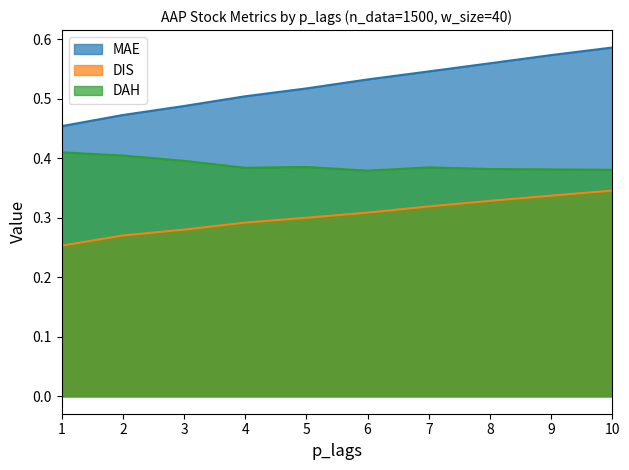

Which category has the highest value in the MAE series?

10